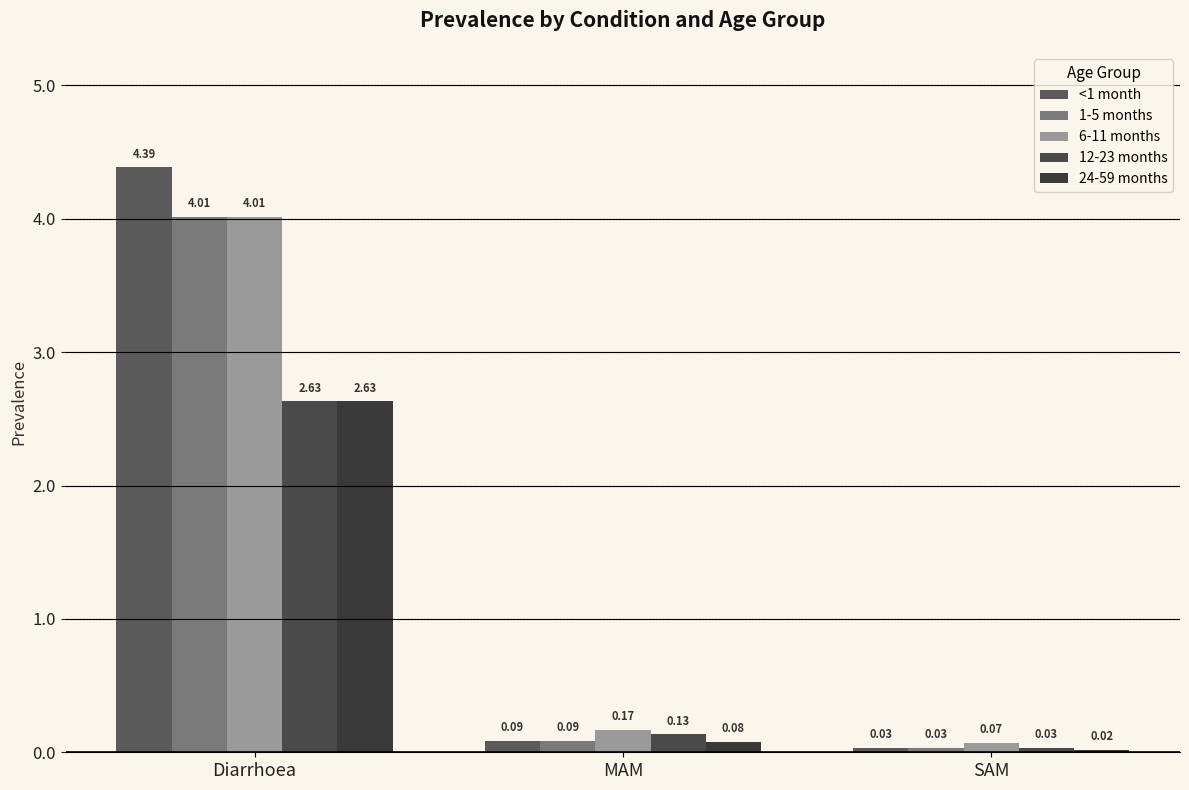

Which category has the lowest value across all series?

SAM